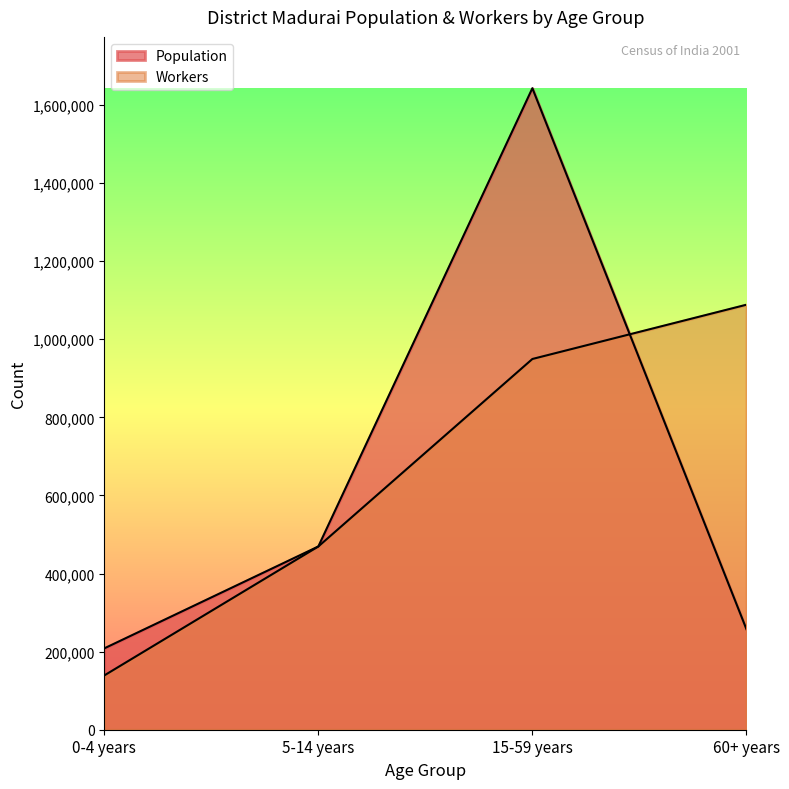

What are all the series names shown in the legend?

Population, Workers